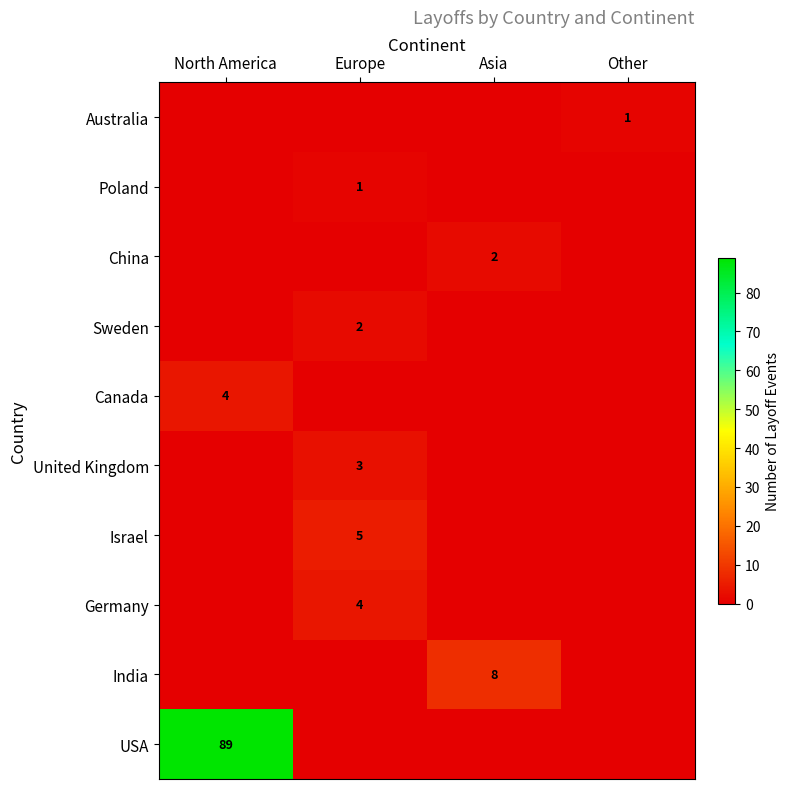

The value of Canada at North America is 2. True or false?

False